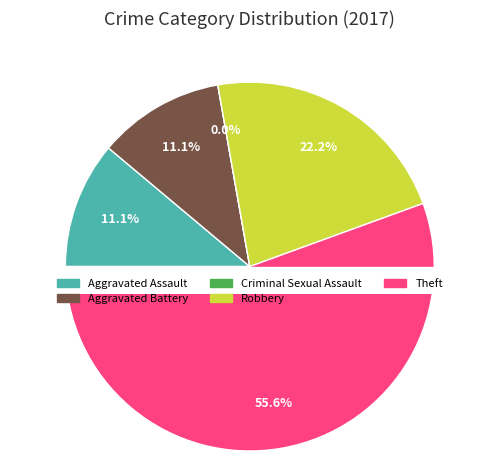

Between Robbery and Theft, which is larger?

Theft